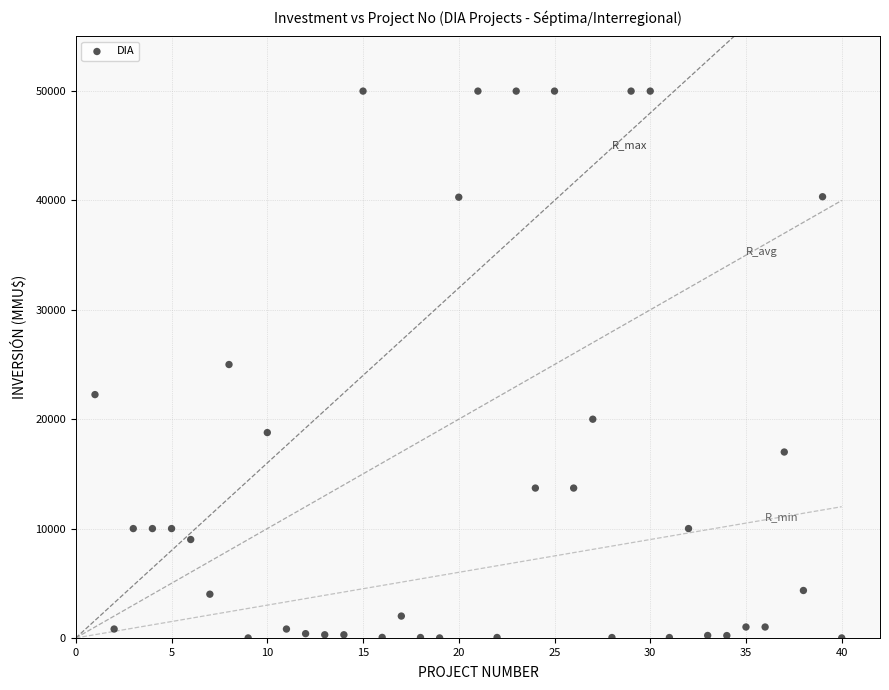

What is the range of Y values (max minus min)?

50000